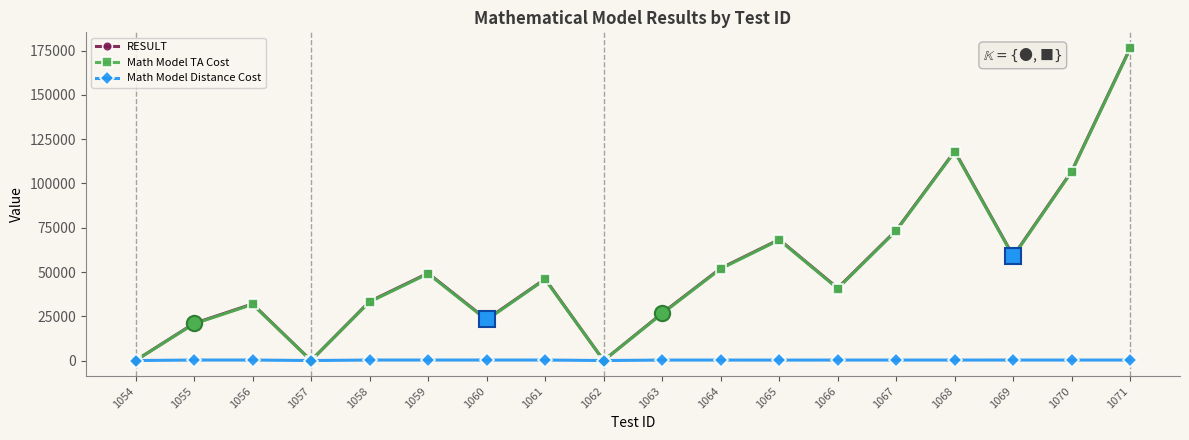

At which category is the sum across all series the highest?

1071